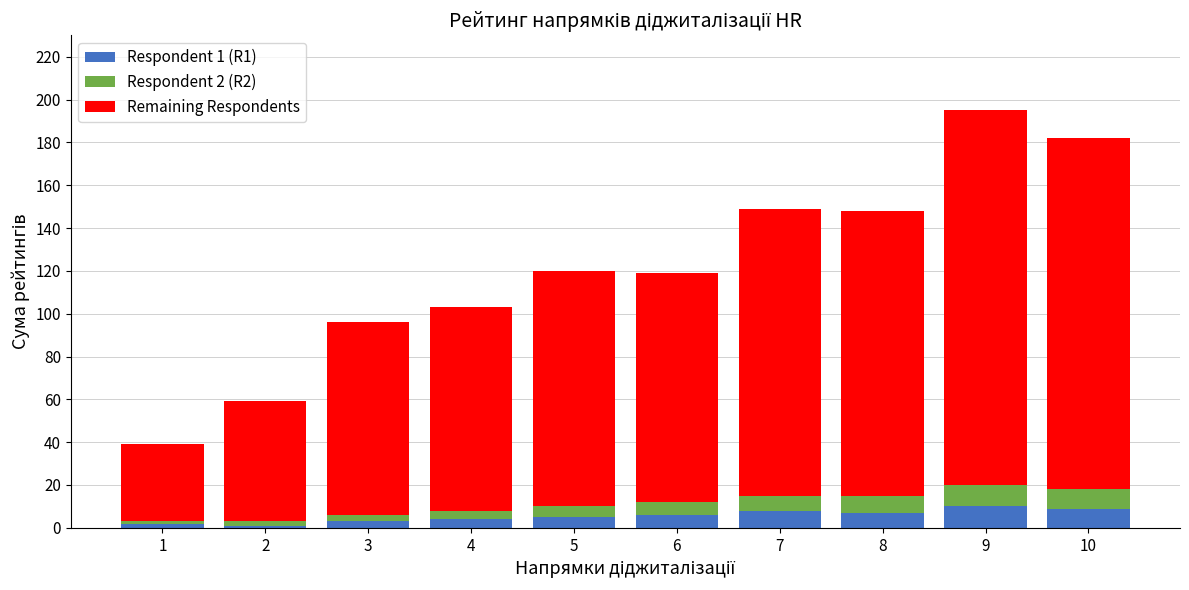

True or false: Remaining Respondents has a value of 110 at 5.

True